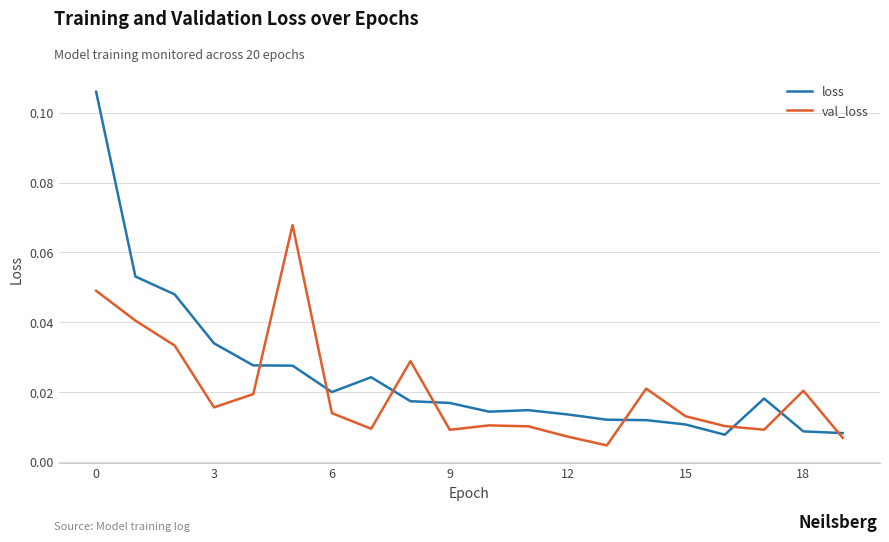

True or false: loss and val_loss intersect in this chart.

True